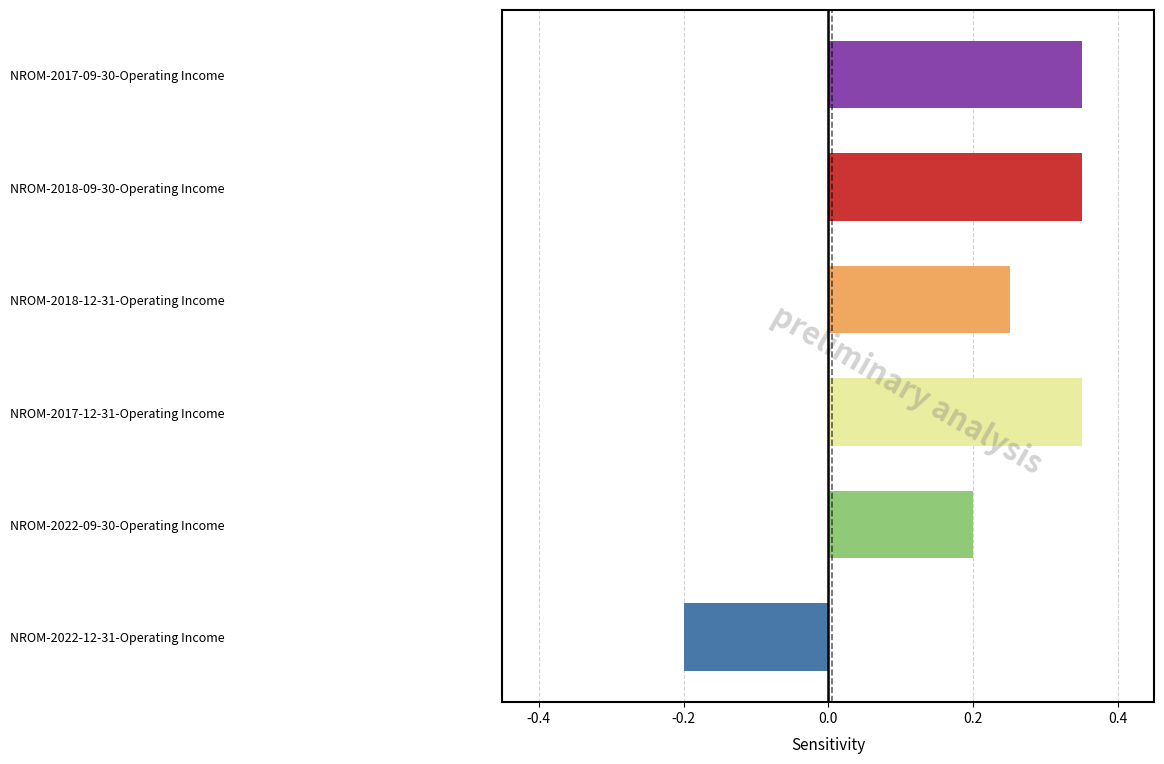

How many values are above zero?

5